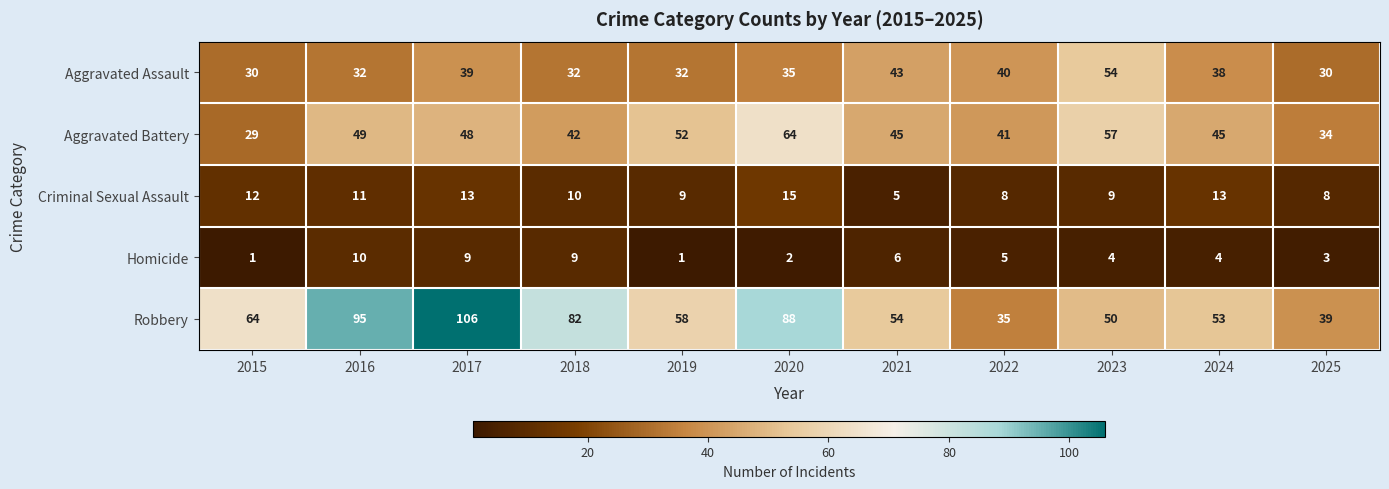

True or false: Robbery has a value of 39 at 2025.

True